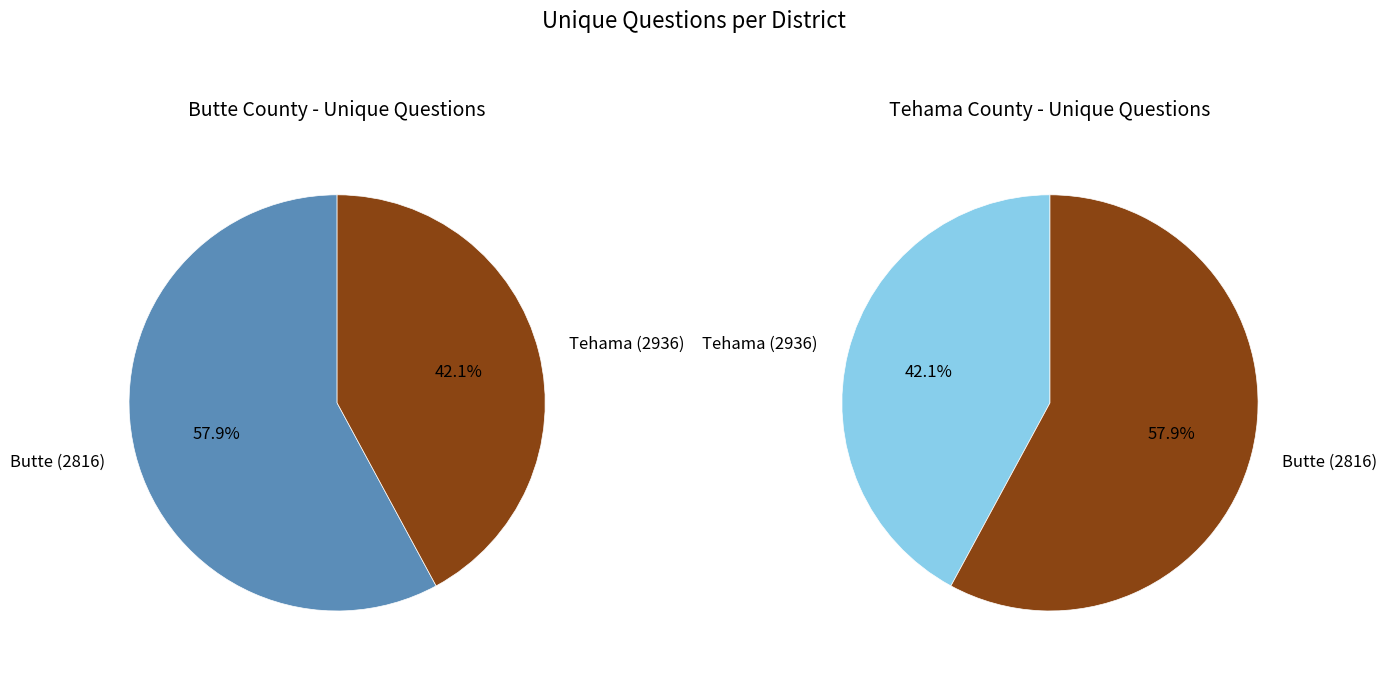

What is the largest slice in the pie chart?

Butte (2816)